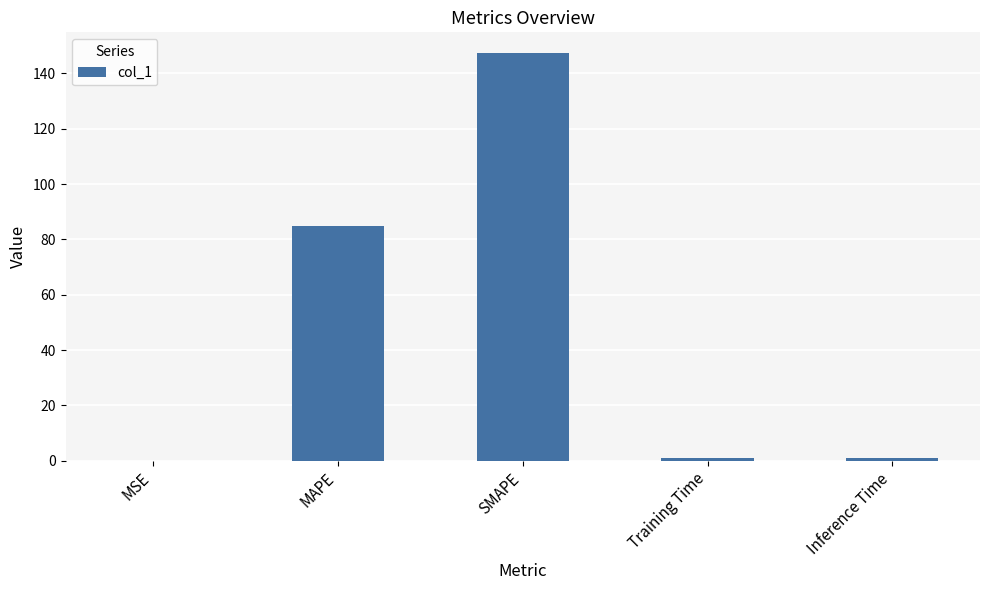

What is the maximum value shown in the chart?

147.5